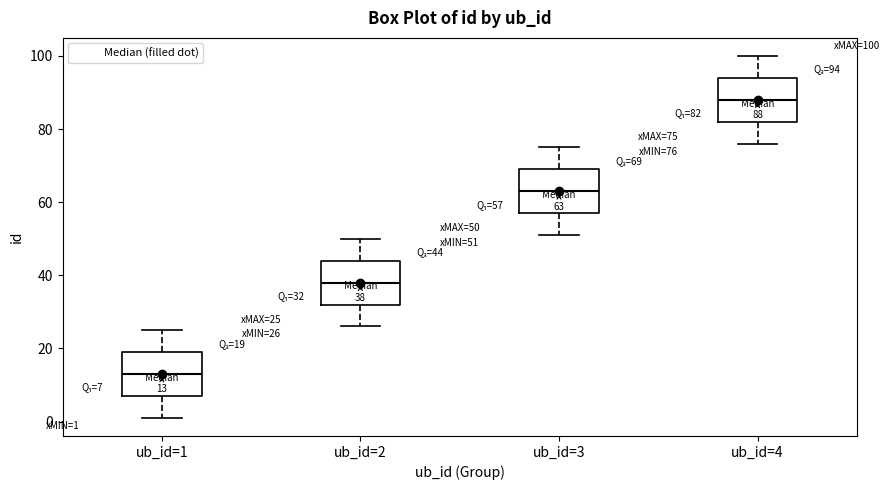

Which box's median line is the highest?

ub_id=4